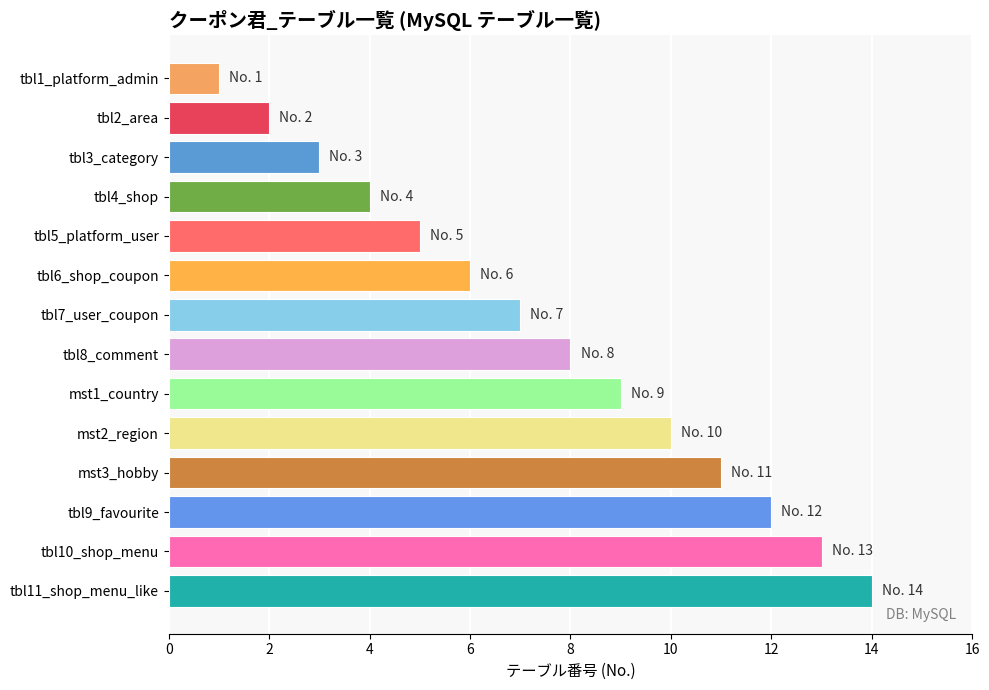

Is it true that the value at mst3_hobby is 8?

False